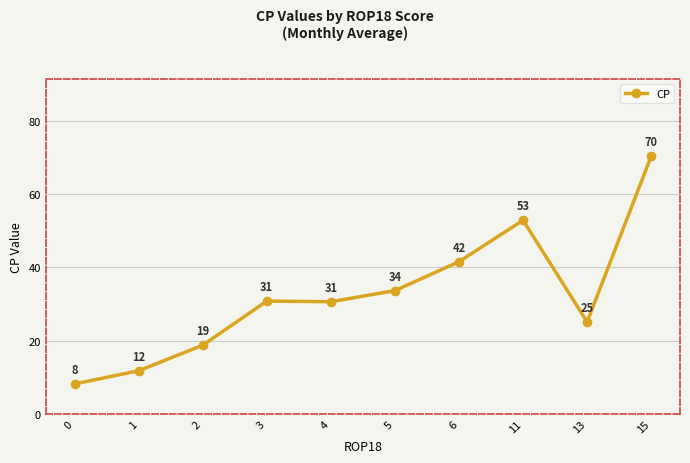

Where is the first local maximum?

3